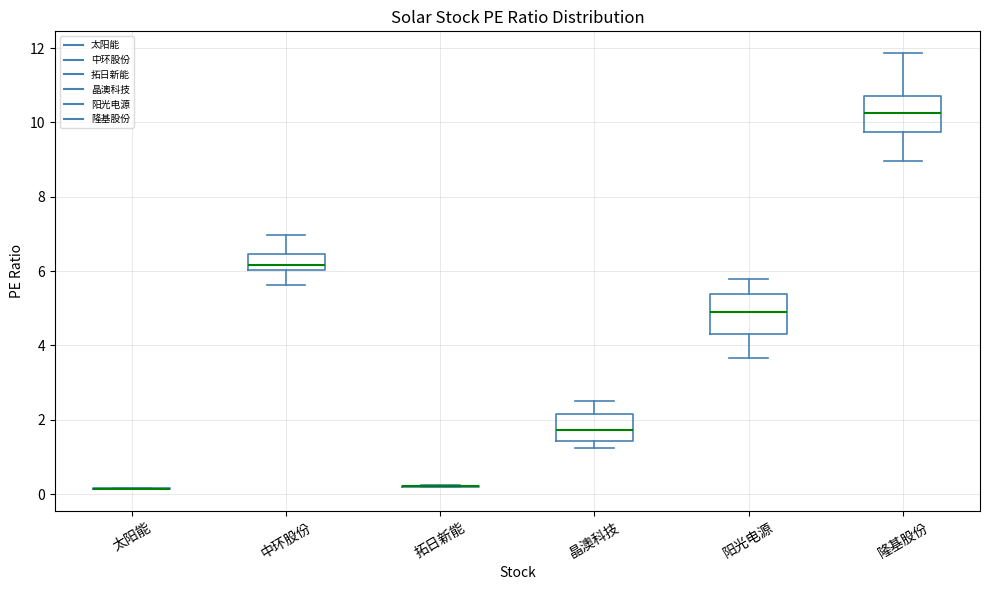

Where does the upper whisker of the box for 阳光电源 end on the y-axis? The values are not printed on the chart, so give them approximately, as read against the axis.

5.8